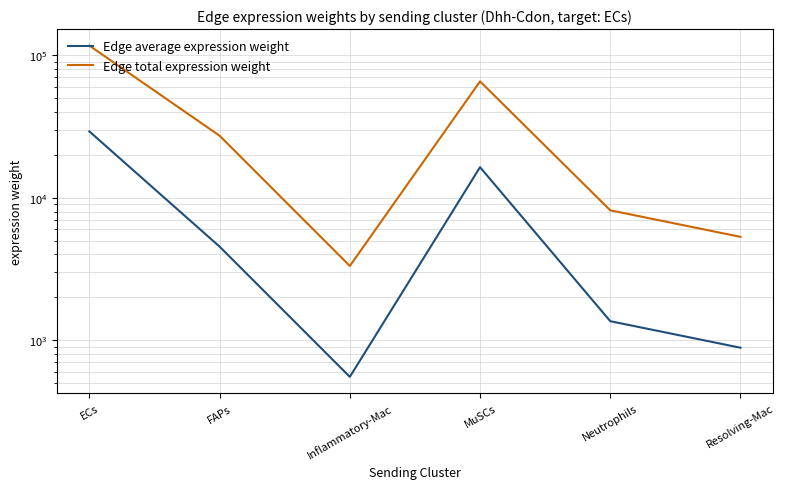

List the series in order of their peak value, lowest first.

Edge average expression weight, Edge total expression weight